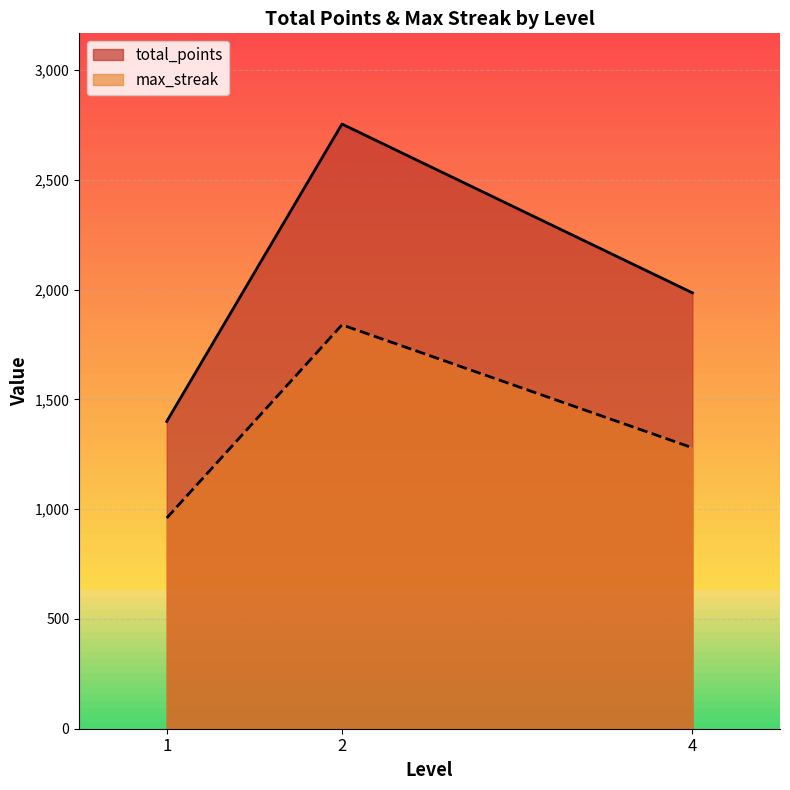

The value of total_points at 2 is 4742. True or false?

False